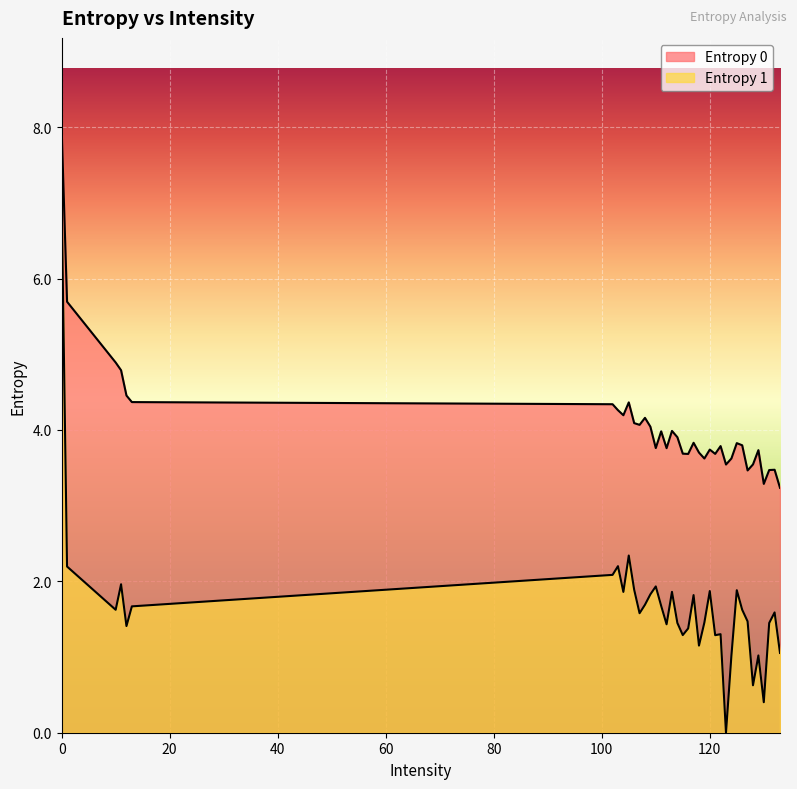

True or false: Entropy 1 has a value of 1.5 at 127.

True